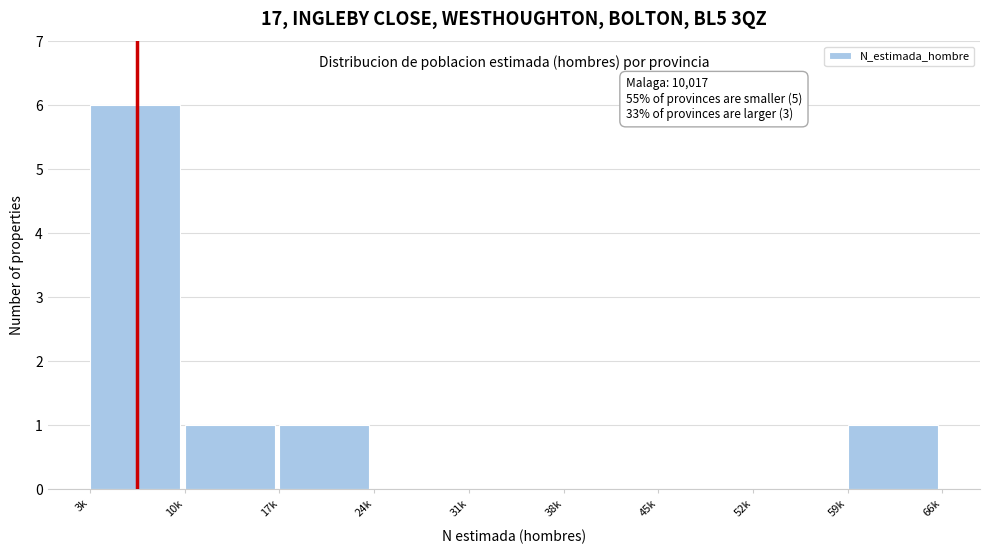

Reading right to left, list all the values displayed in this chart.

59k=1	52k=0	45k=0	38k=0	31k=0	24k=0	17k=1	10k=1	3k=6